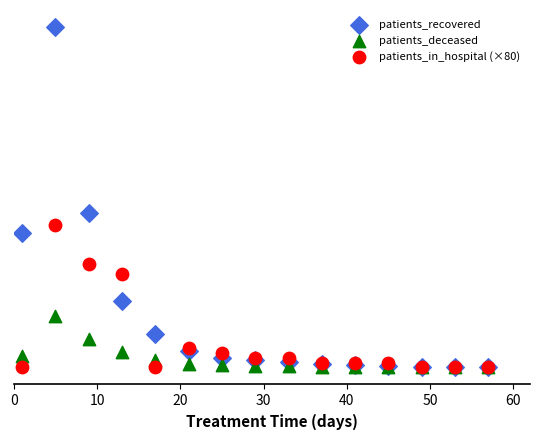

Which series has the largest Y range (max minus min)?

patients_recovered